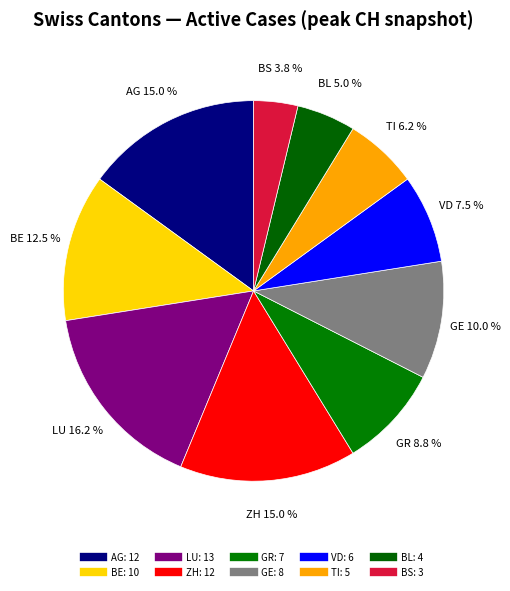

How many slices are in this pie chart?

10